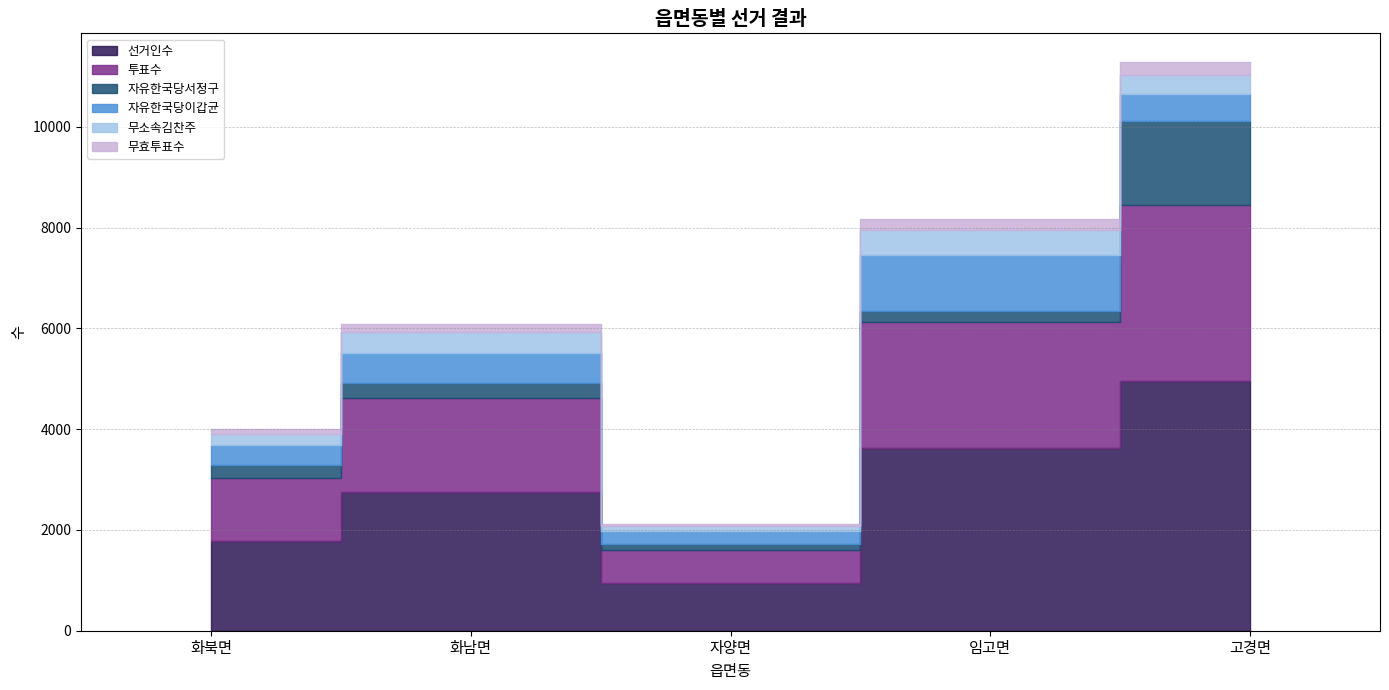

What is the sum of all 자유한국당이갑균 values?

2946